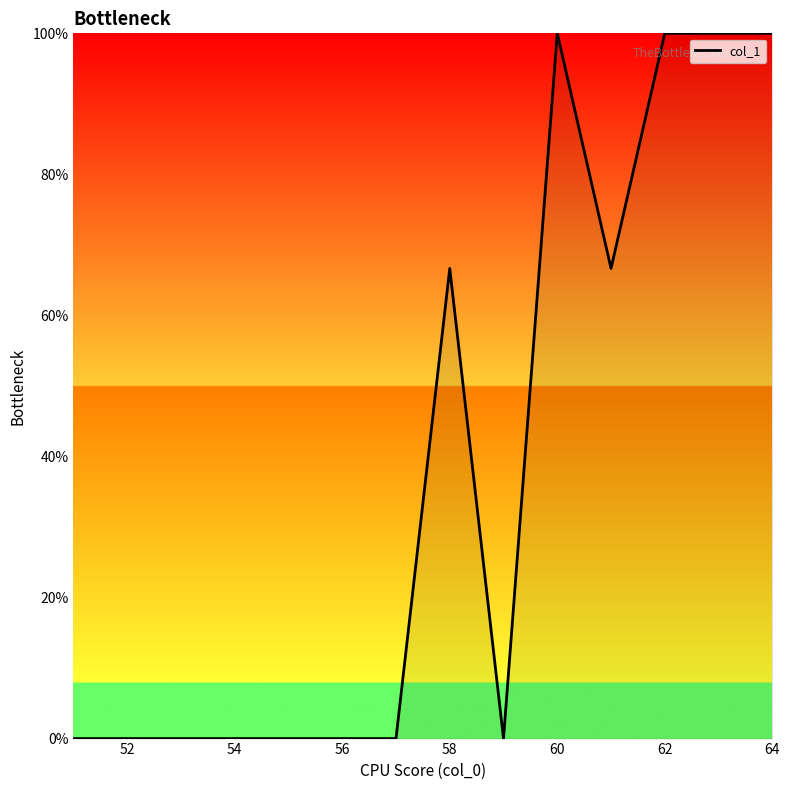

What is the maximum value shown in the chart?

100.0